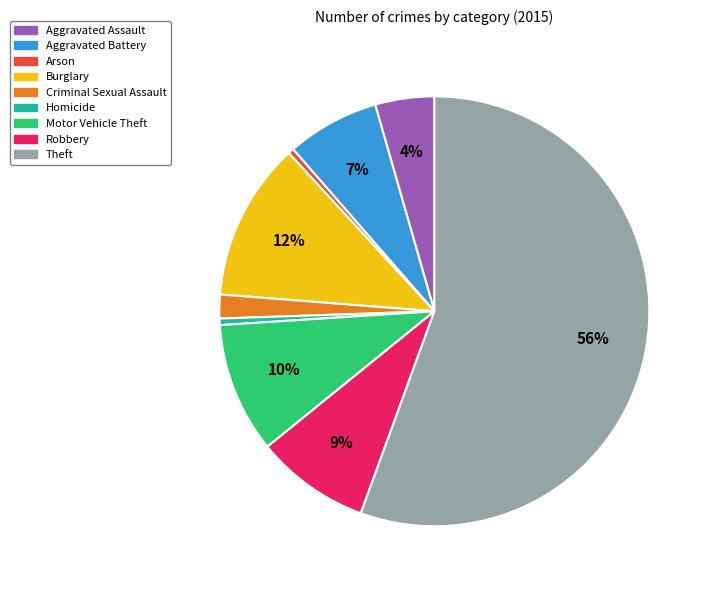

True or false: Burglary accounts for 12% of the total.

True